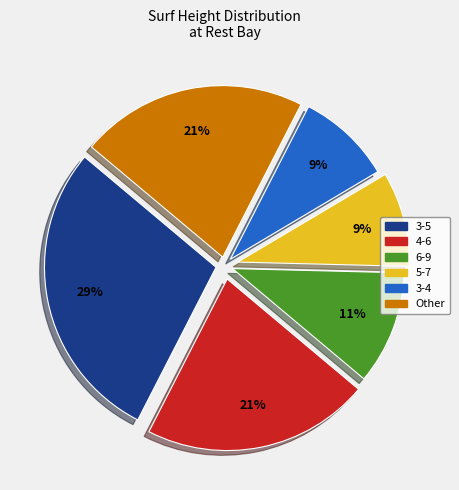

To the nearest percent, what is the difference between the largest and smallest slice percentages?

20%